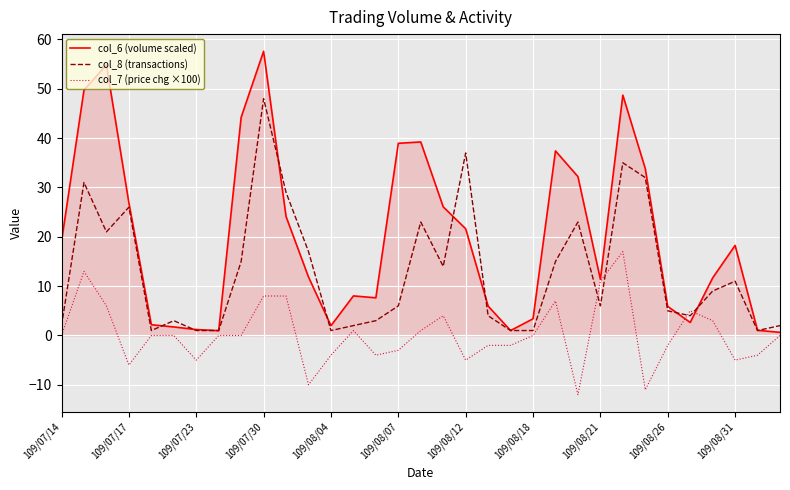

List the series in order of their peak value, lowest first.

col_7 (price chg ×100), col_8 (transactions), col_6 (volume scaled)